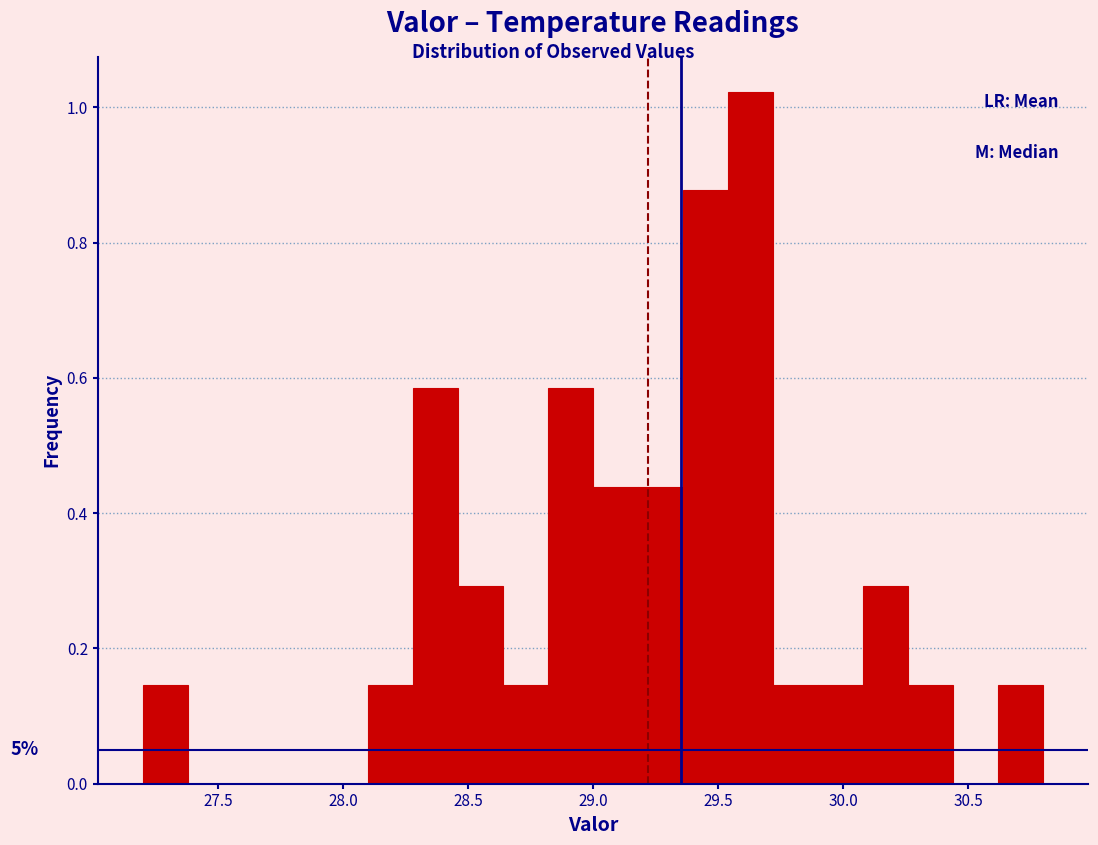

Read against the x-axis, roughly where is the centre of the tallest bar?

29.65